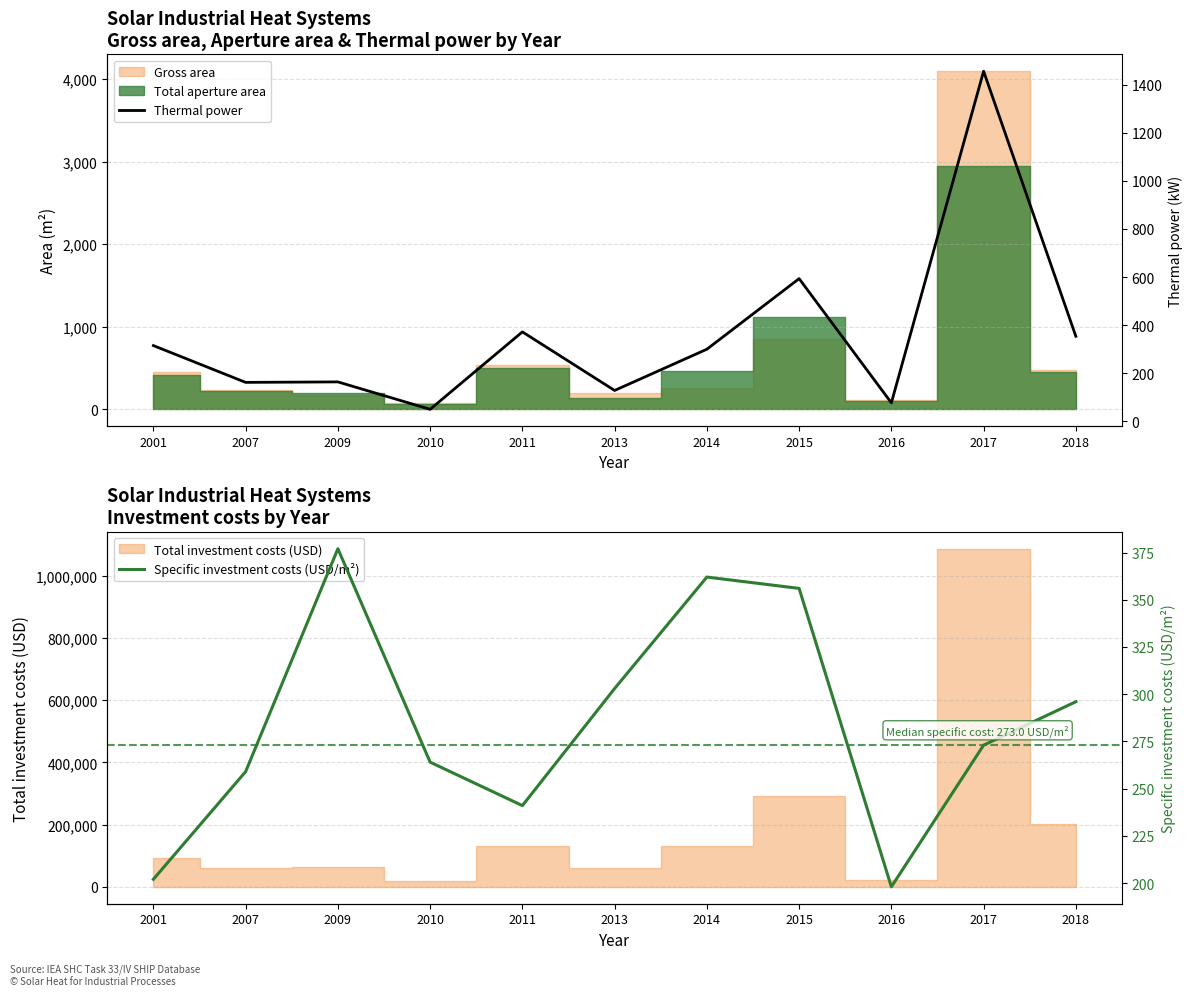

Reading left to right, transcribe all the data shown in this chart.

Thermal power: 315.0	162.0	164.0	50.0	372.0	128.4	299.9	593.4	77.0	1455.7	353.7
Specific investment costs (USD/m²): 202.0	259.0	377.0	264.0	241.0	303.0	362.0	356.0	198.0	273.0	296.0